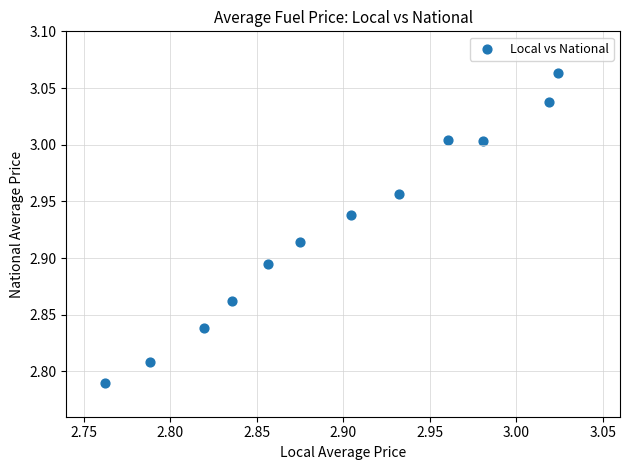

What is the range of Y values (max minus min)?

0.3